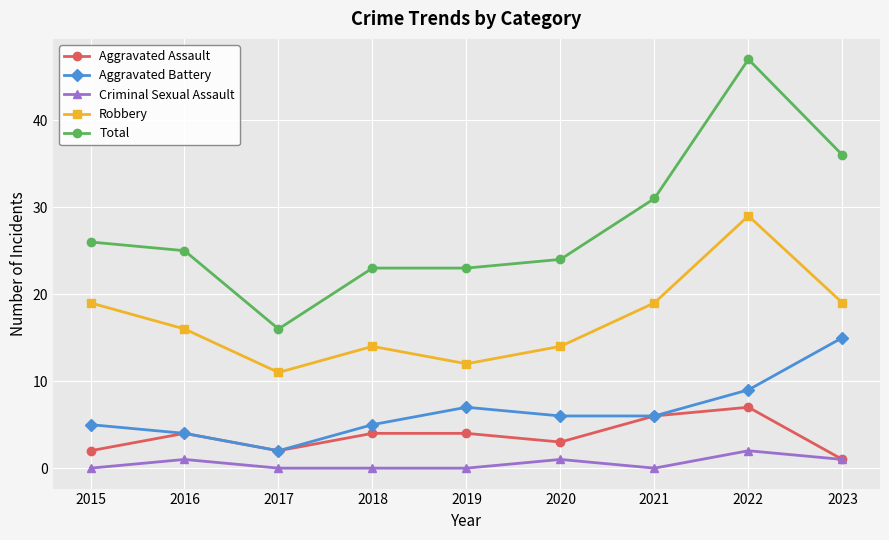

What is the value of the Aggravated Assault point at the 1st from the left?

2